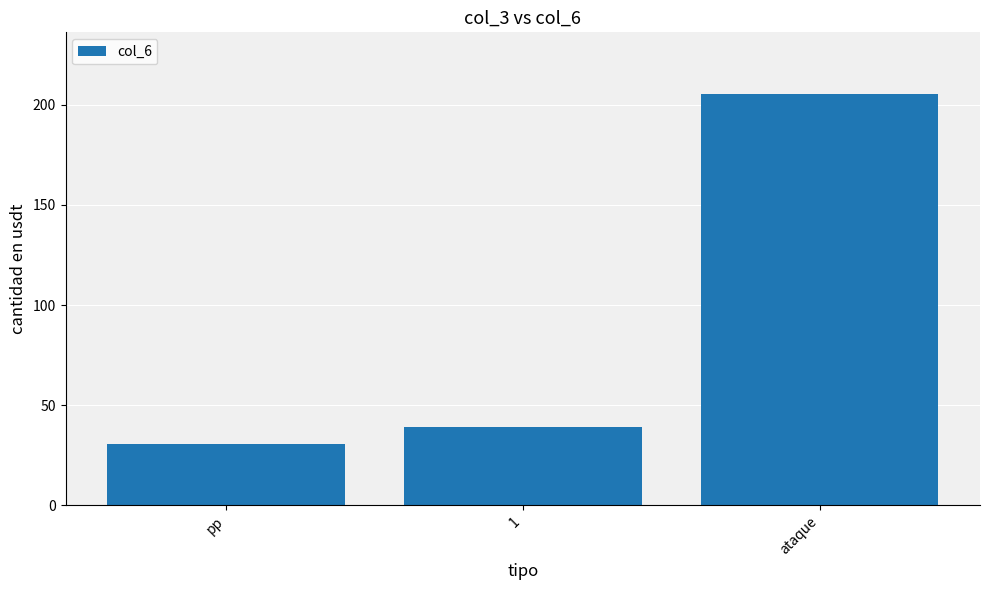

How many bars are there in total?

3